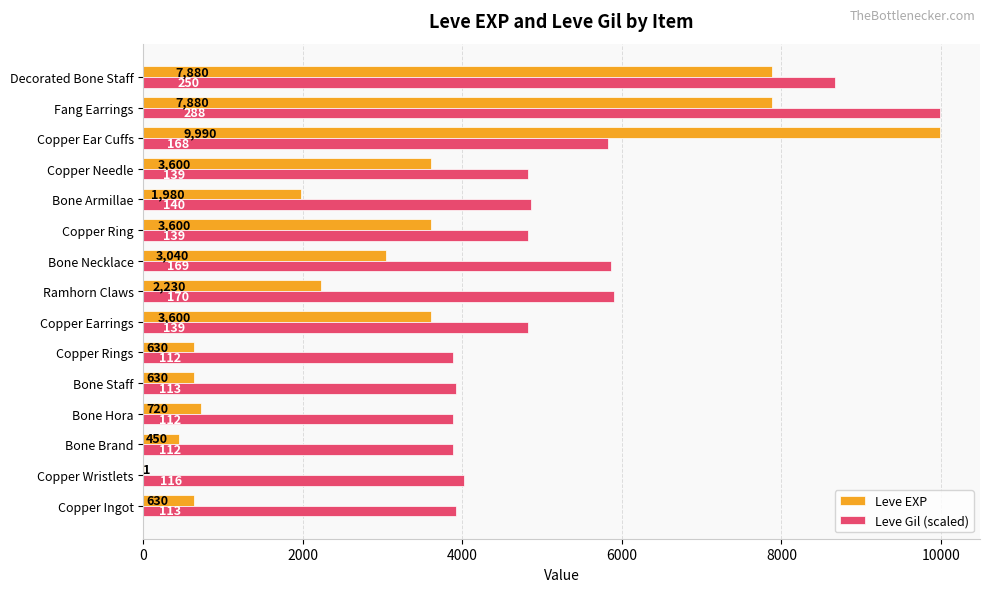

True or false: Leve Gil (scaled) has a value of 4856.2 at Bone Armillae.

True